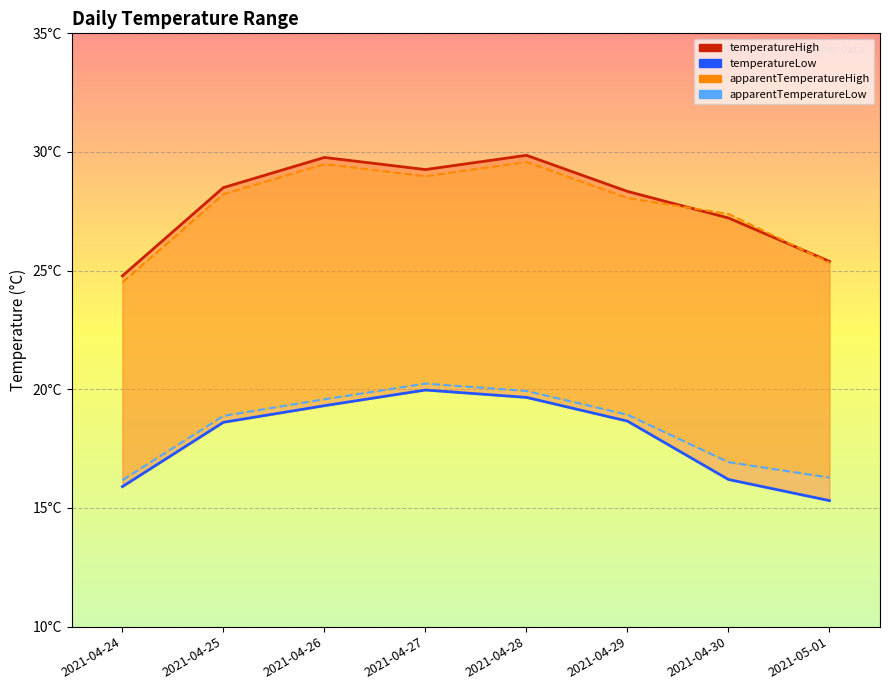

Where does the apparentTemperatureLow series first go above 18?

2021-04-25